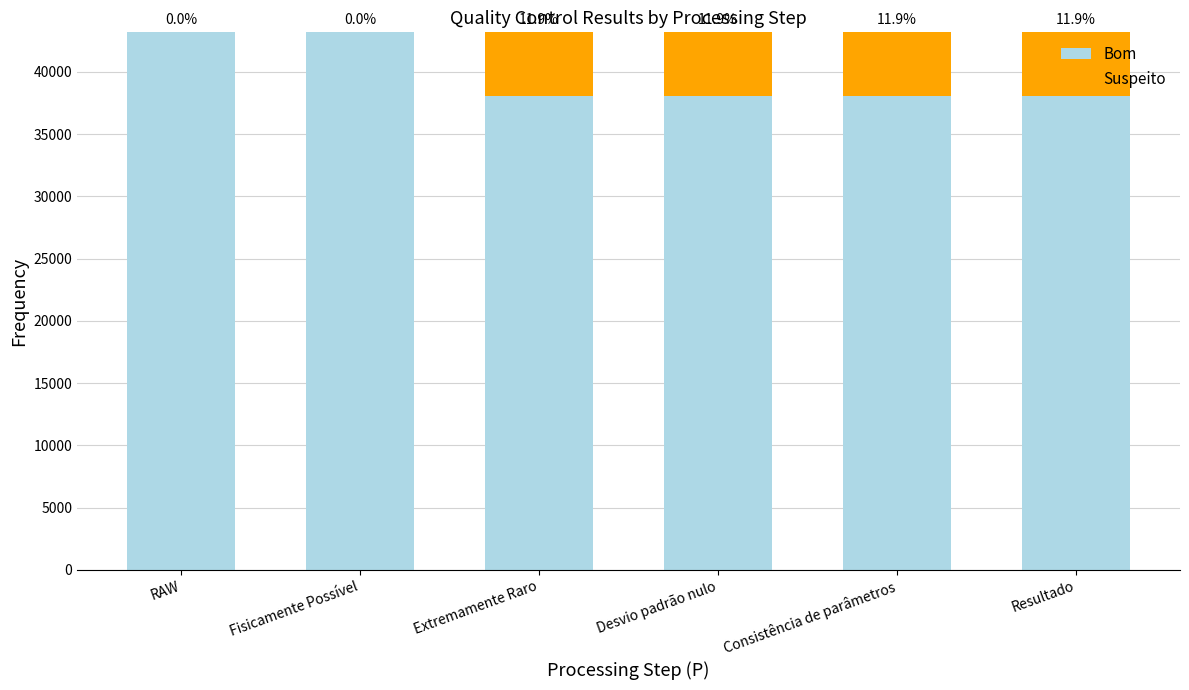

What are all the series names shown in the legend?

Bom, Suspeito